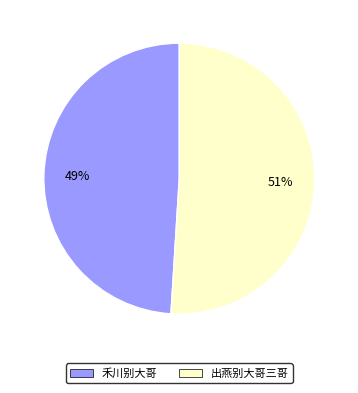

Between 禾川别大哥 and 出燕别大哥三哥, which is larger?

出燕别大哥三哥